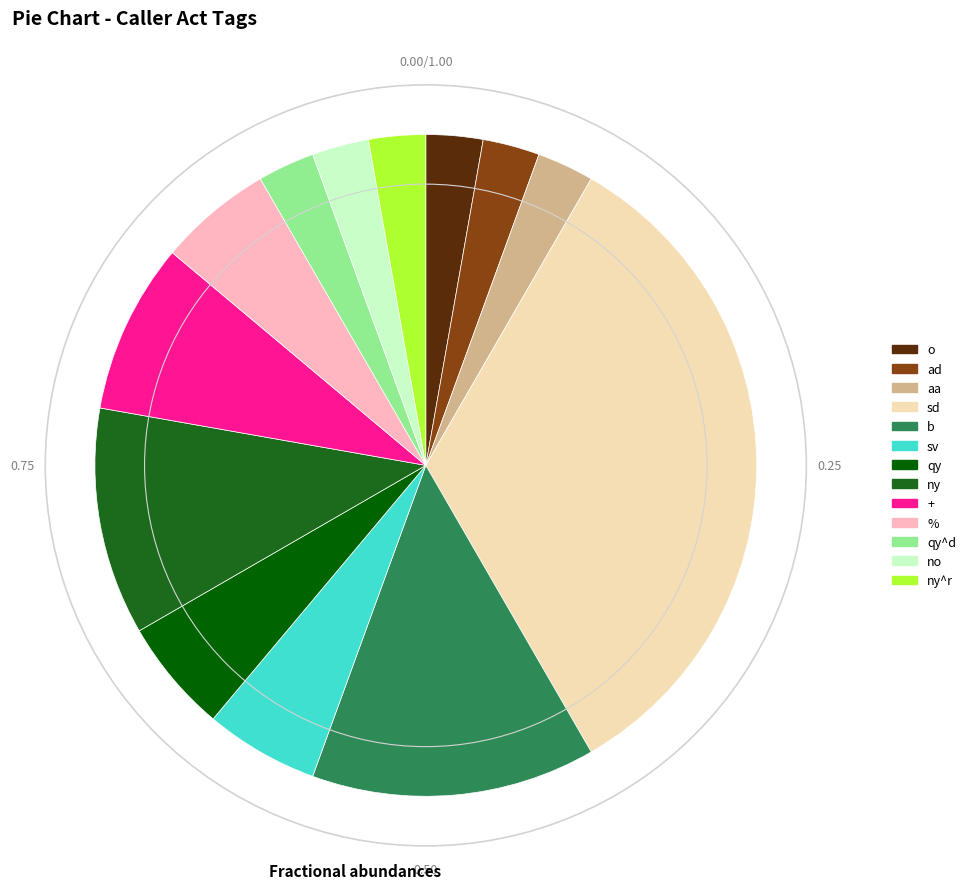

Is there any slice that represents more than half of the pie?

No